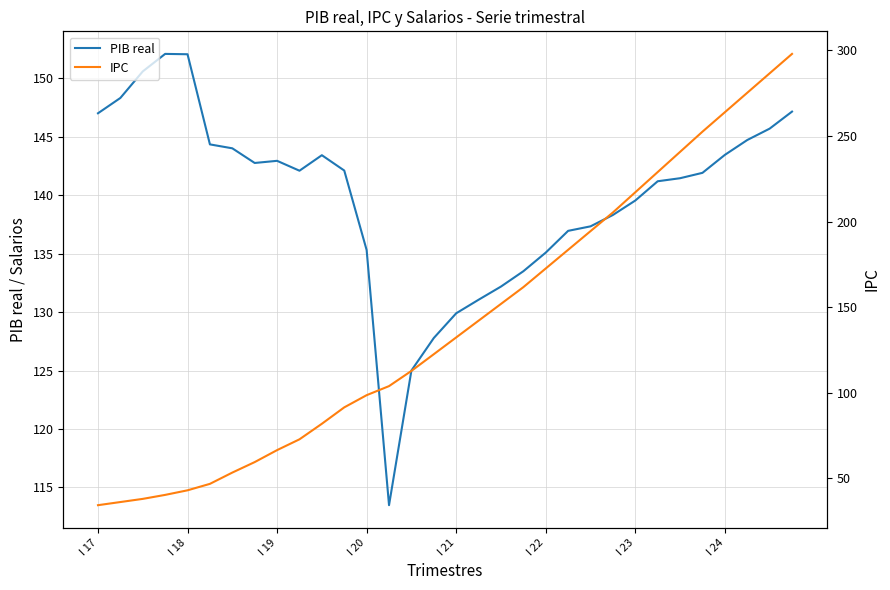

Is it true that PIB real equals 125.0 at 14?

True